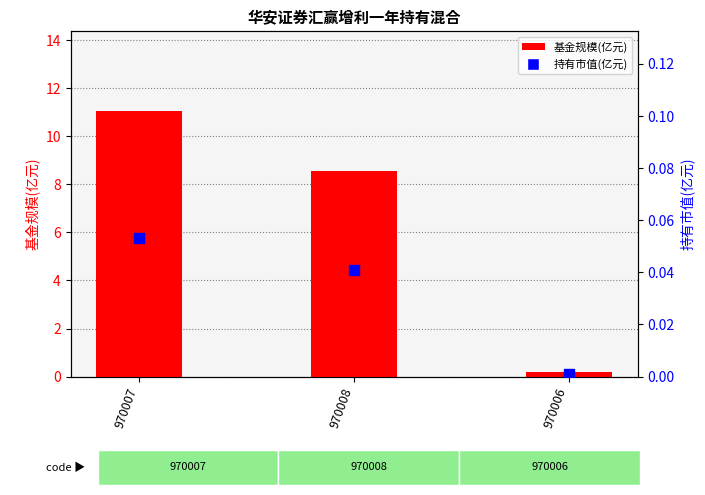

At how many categories does at least one series exceed 9?

1